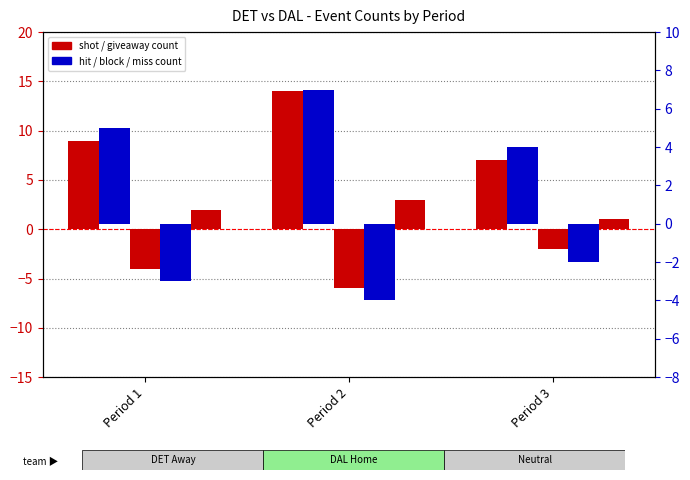

At which label is MISS closest to -3?

Period 1